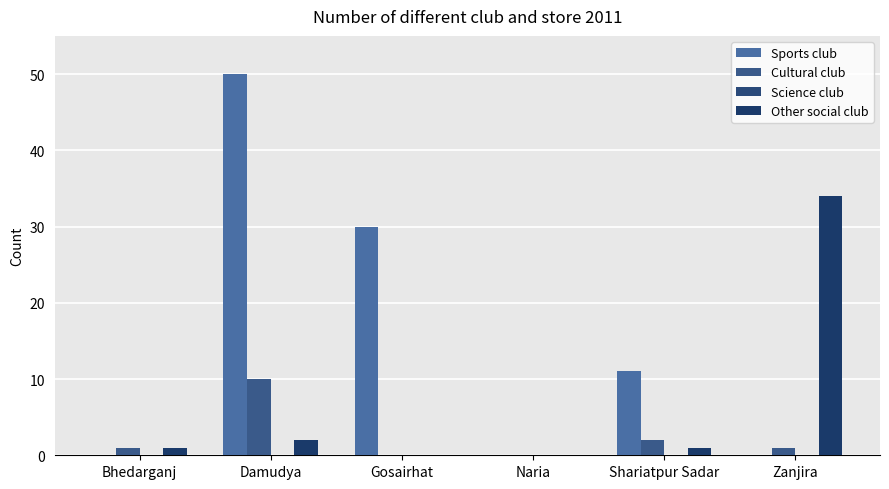

How many groups of bars are there?

6